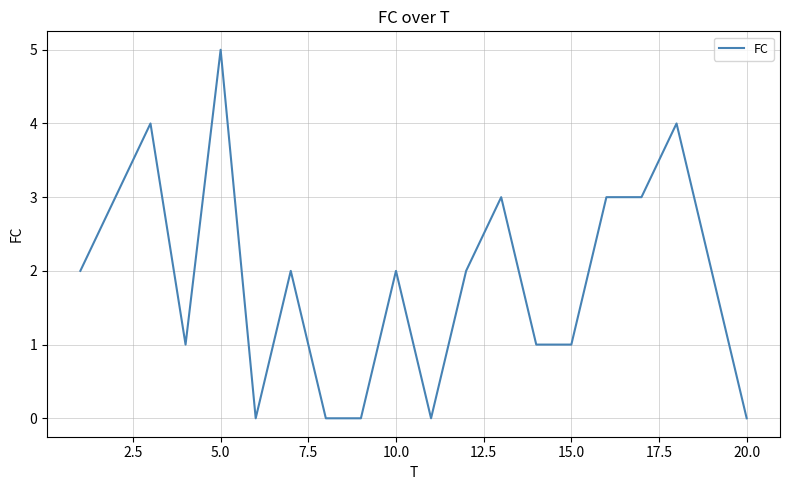

How many lines are shown in the chart?

1